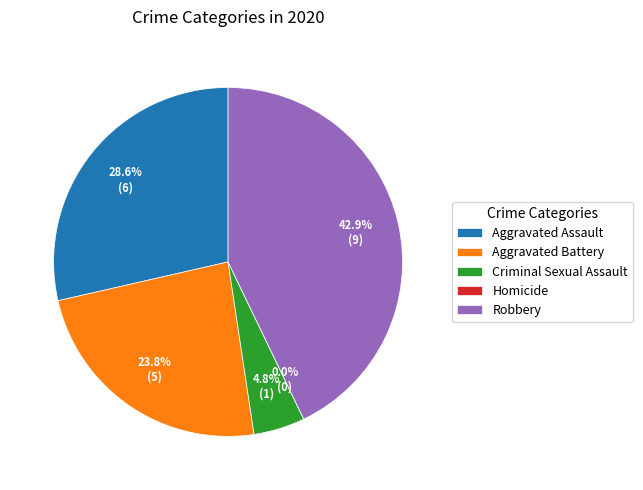

Rank the categories by value from highest to lowest.

Robbery, Aggravated Assault, Aggravated Battery, Criminal Sexual Assault, Homicide